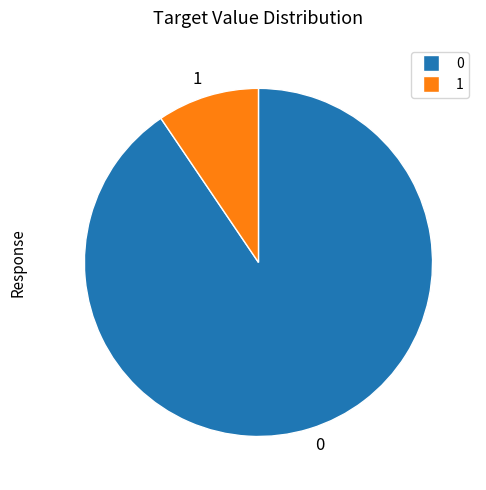

Rank the categories by value from highest to lowest.

0, 1